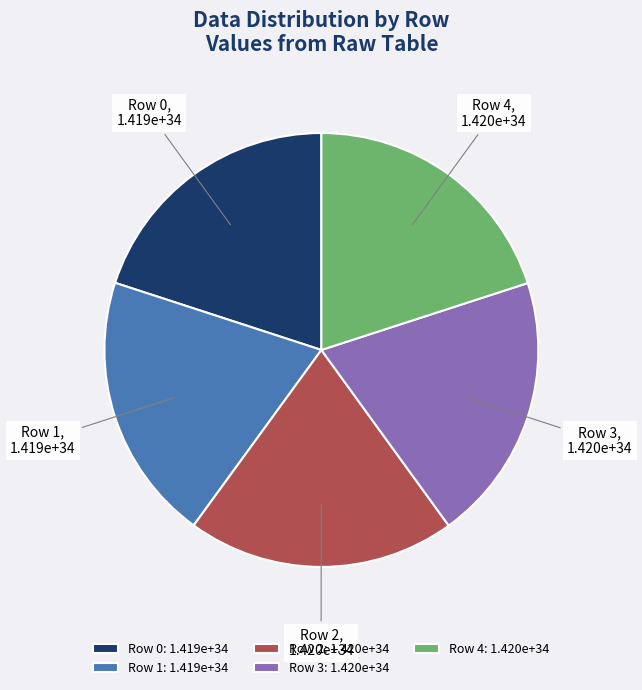

How many slices are in this pie chart?

5